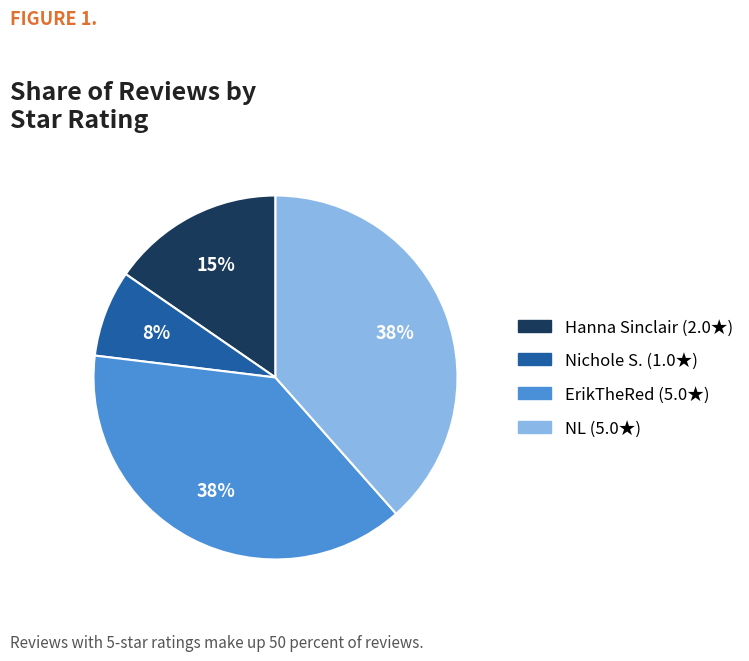

Count the number of slices in the pie.

4